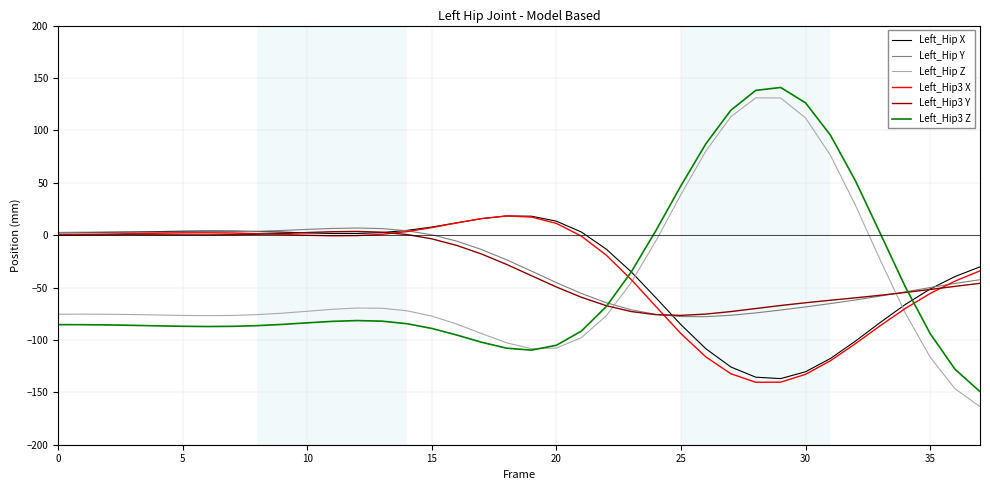

What is the smallest value displayed?

-163.6